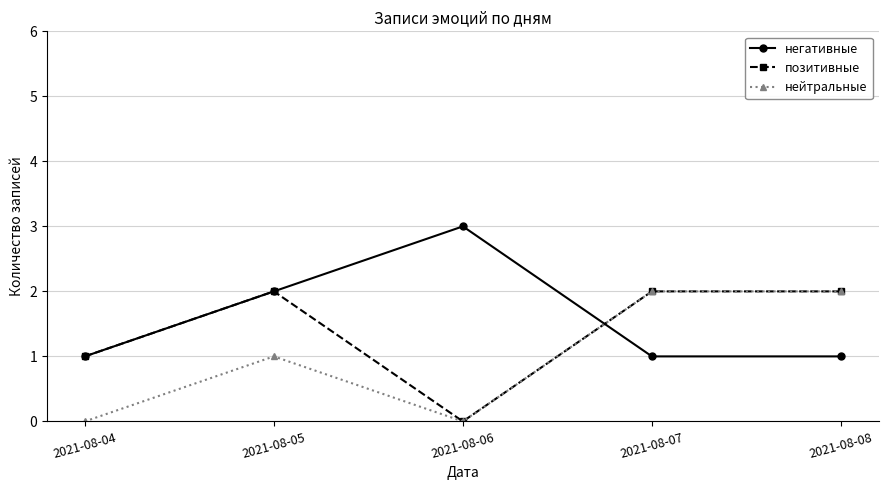

At which label does позитивные reach its minimum?

2021-08-06